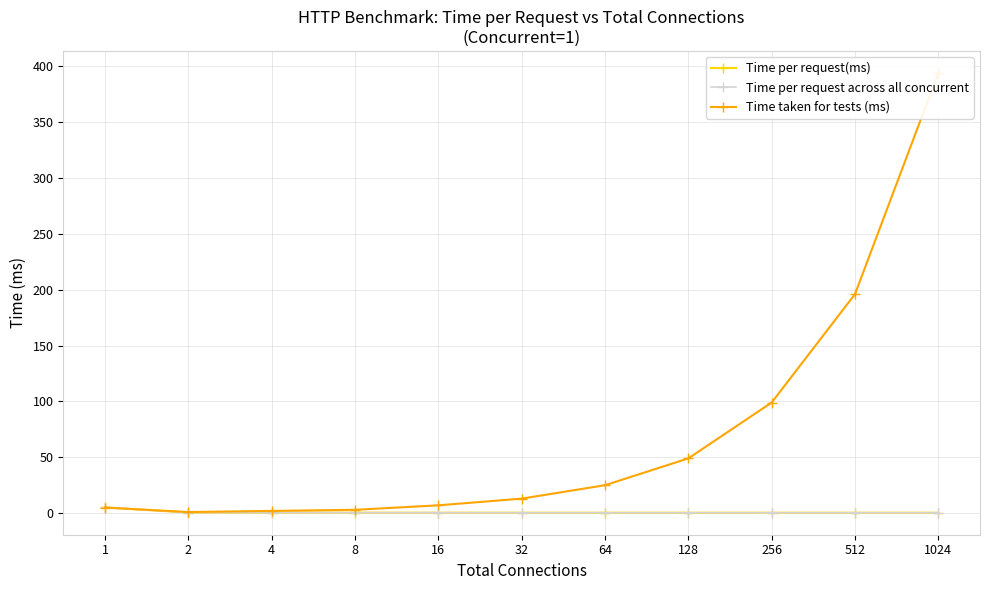

At which label is Time per request across all concurrent closest to 2?

2